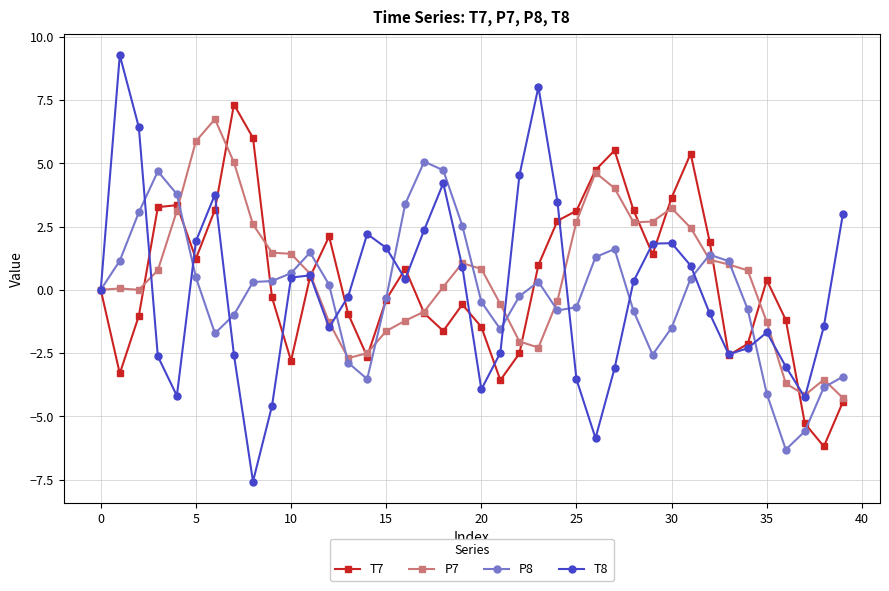

True or false: T8 has more than 2 interior local peaks.

True